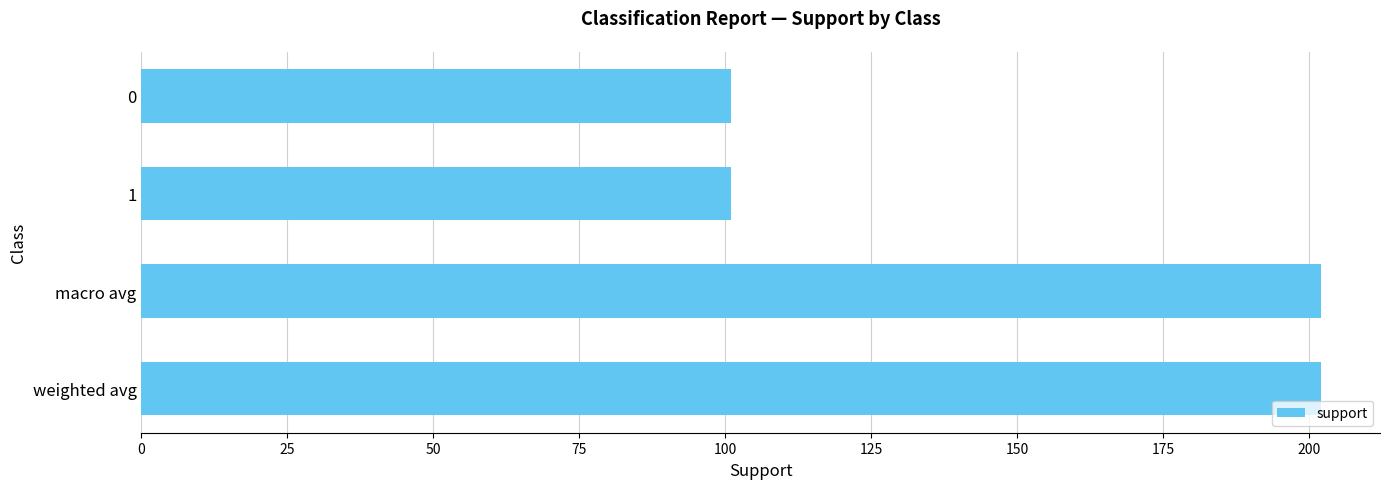

Does the chart contain any negative values?

No